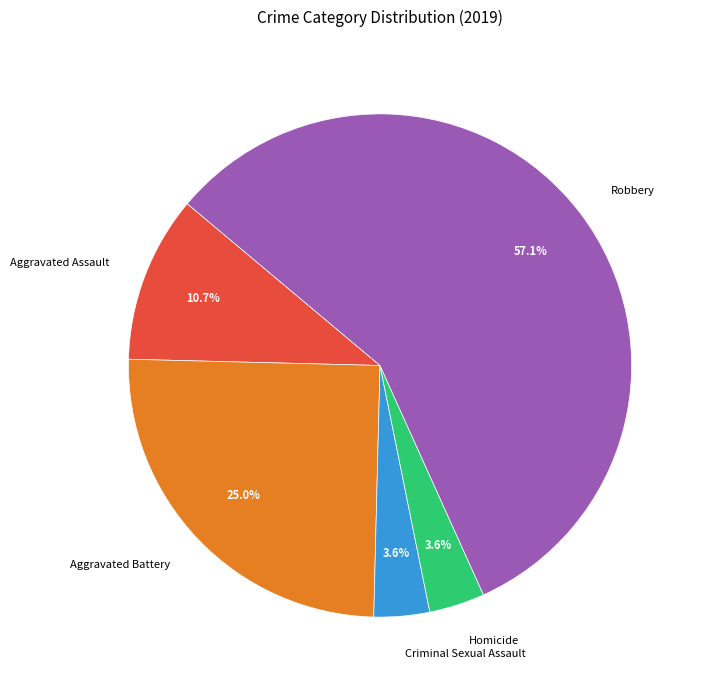

Is the sum of Robbery and Aggravated Battery greater than half?

Yes